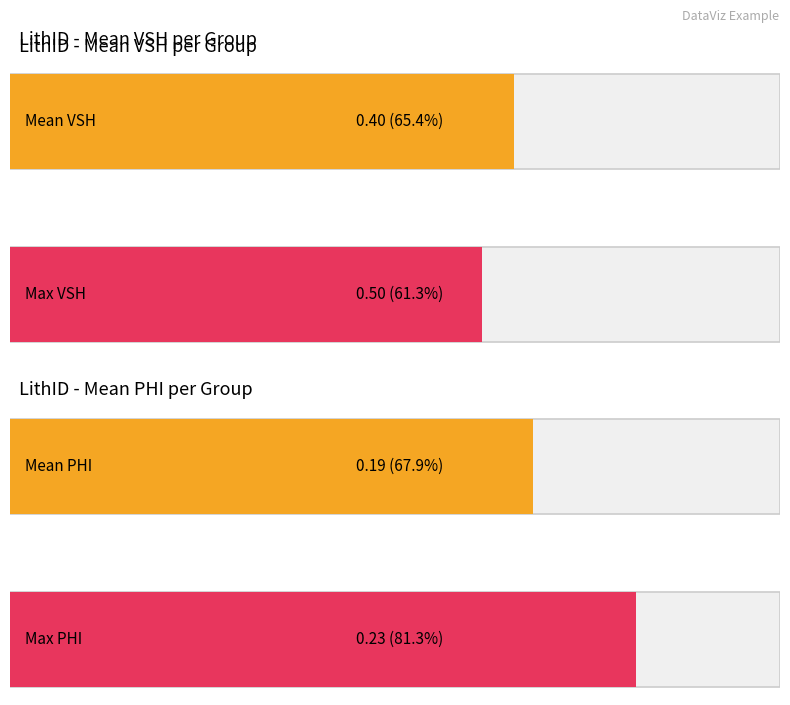

Which series has the largest range (max minus min)?

Mean VSH